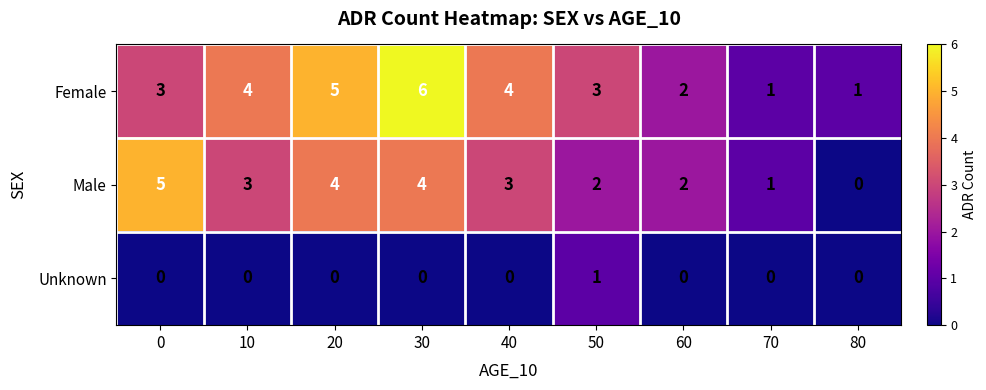

Reading right to left, list all the values displayed in this chart.

Female: 80=1	70=1	60=2	50=3	40=4	30=6	20=5	10=4	0=3
Male: 80=0	70=1	60=2	50=2	40=3	30=4	20=4	10=3	0=5
Unknown: 80=0	70=0	60=0	50=1	40=0	30=0	20=0	10=0	0=0